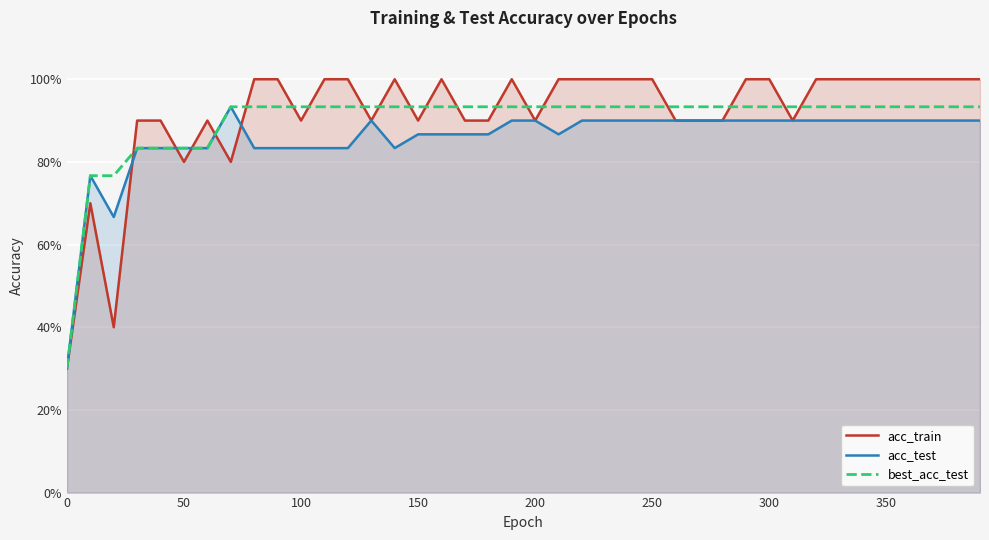

Which series has the largest total across all categories?

acc_train